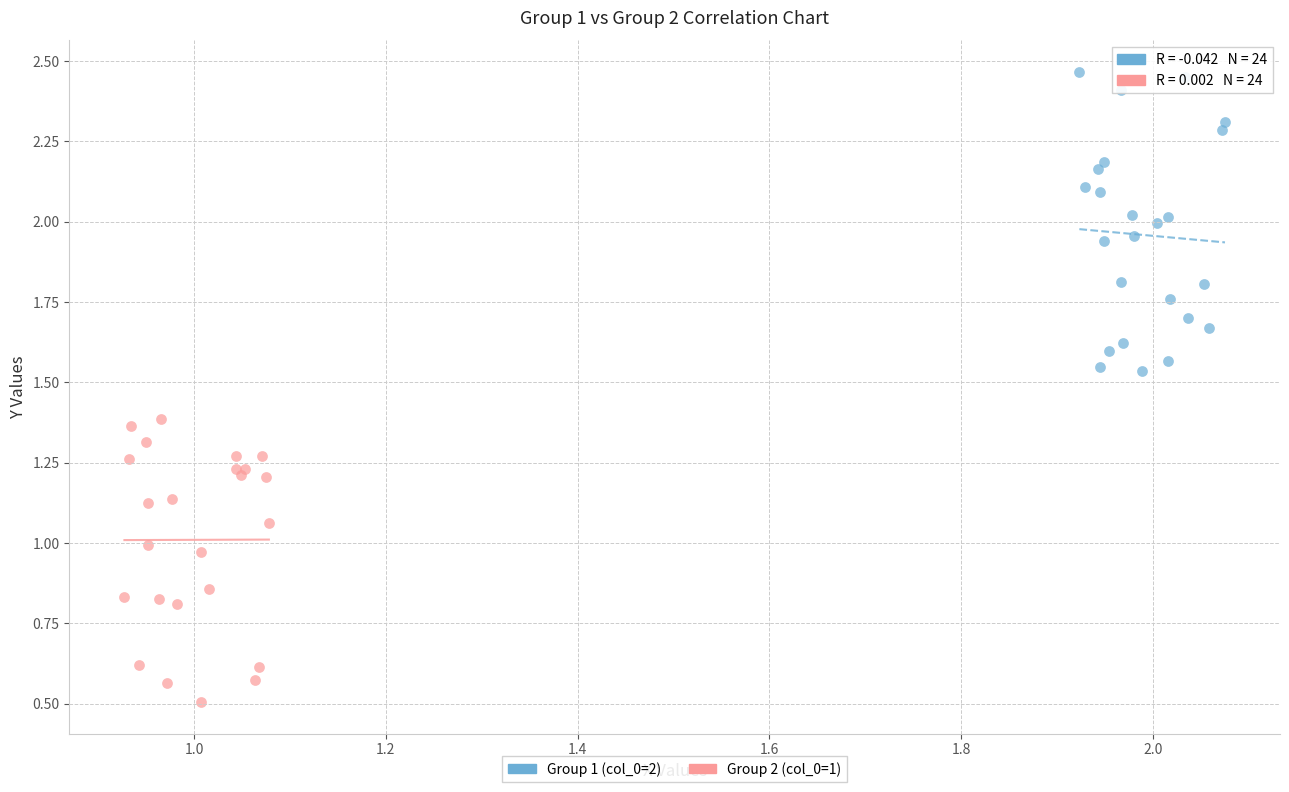

Which series reaches the maximum Y coordinate?

Group 1 (col_0=2)